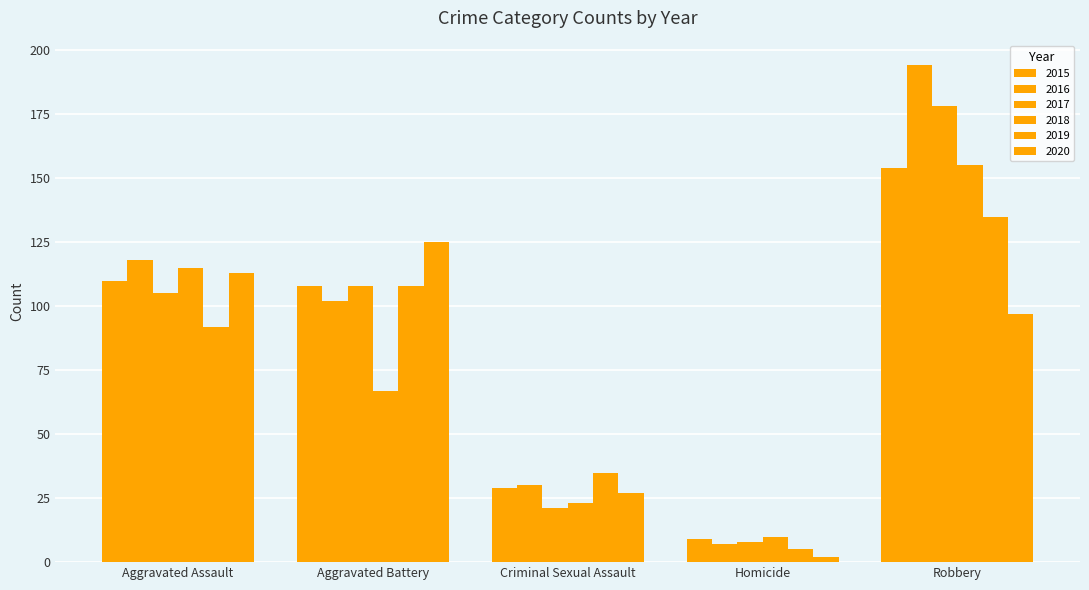

Does the chart contain any negative values?

No